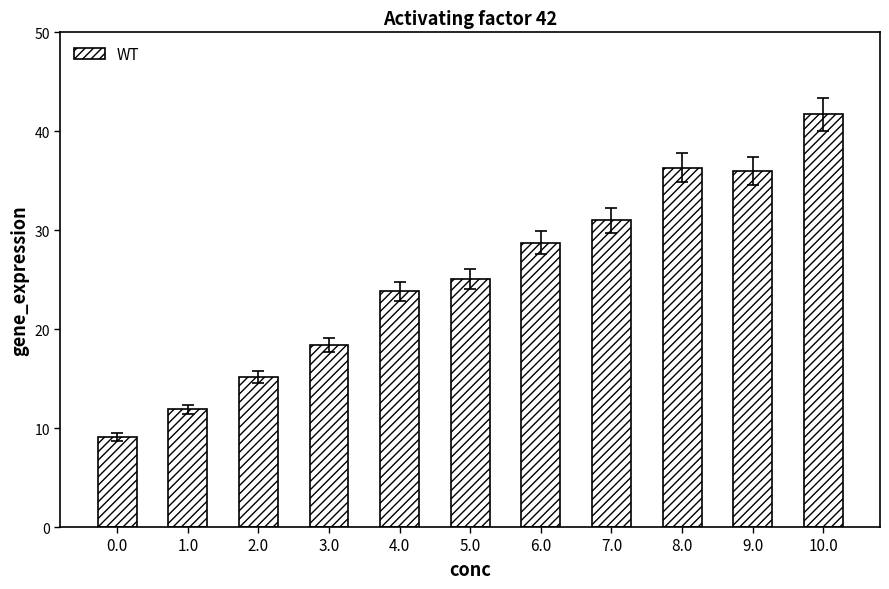

Reading right to left, extract all data points from this chart.

41.7	36.0	36.3	31.0	28.8	25.1	23.8	18.4	15.2	11.9	9.1